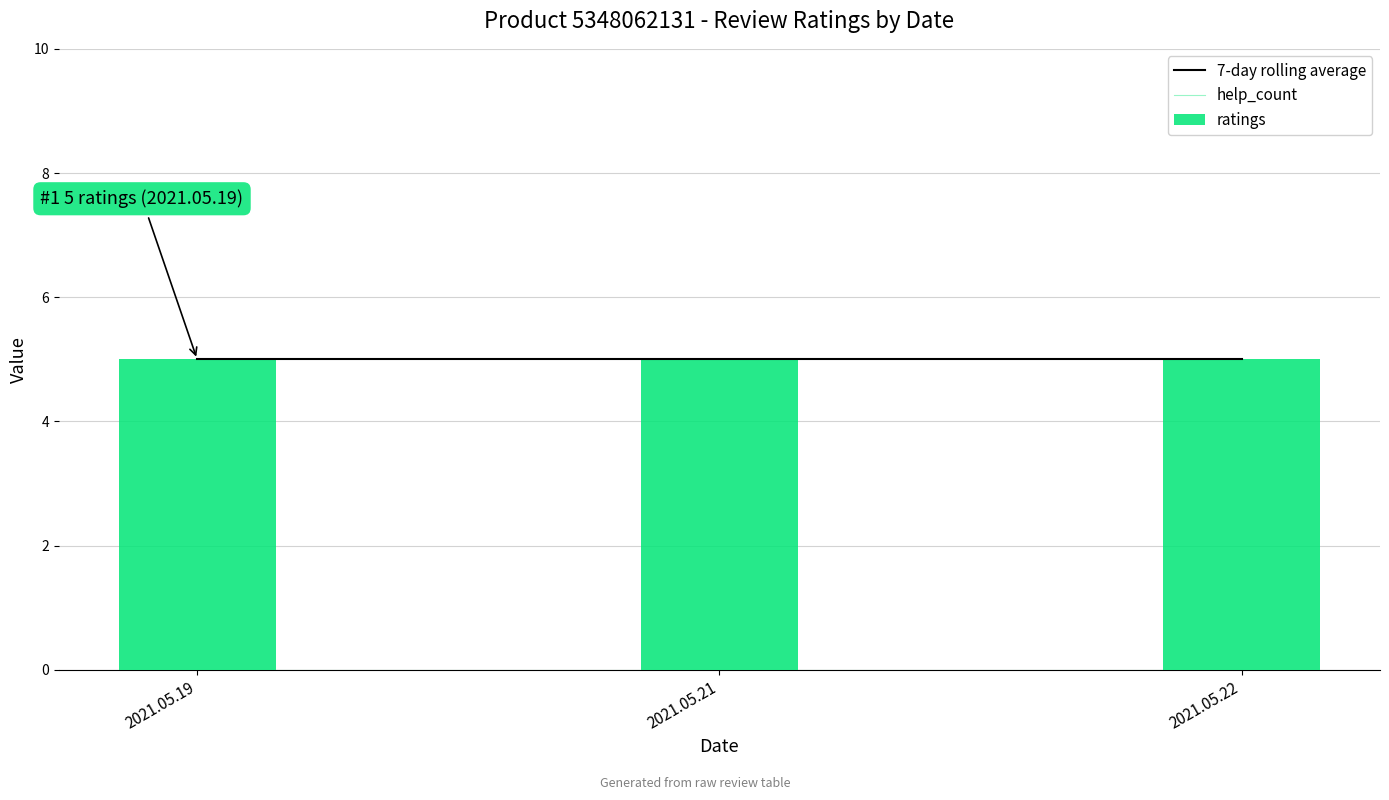

Which series changed the most between 2021.05.21 and 2021.05.22?

7-day rolling average